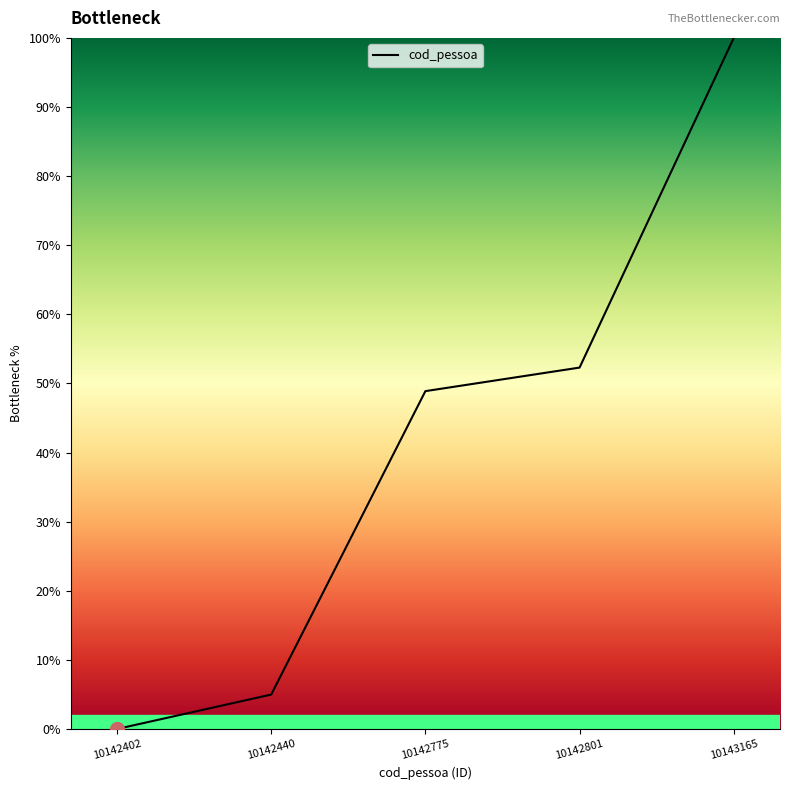

Reading left to right, extract all data points from this chart.

10142402=0.0	10142440=5.0	10142775=48.9	10142801=52.3	10143165=100.0